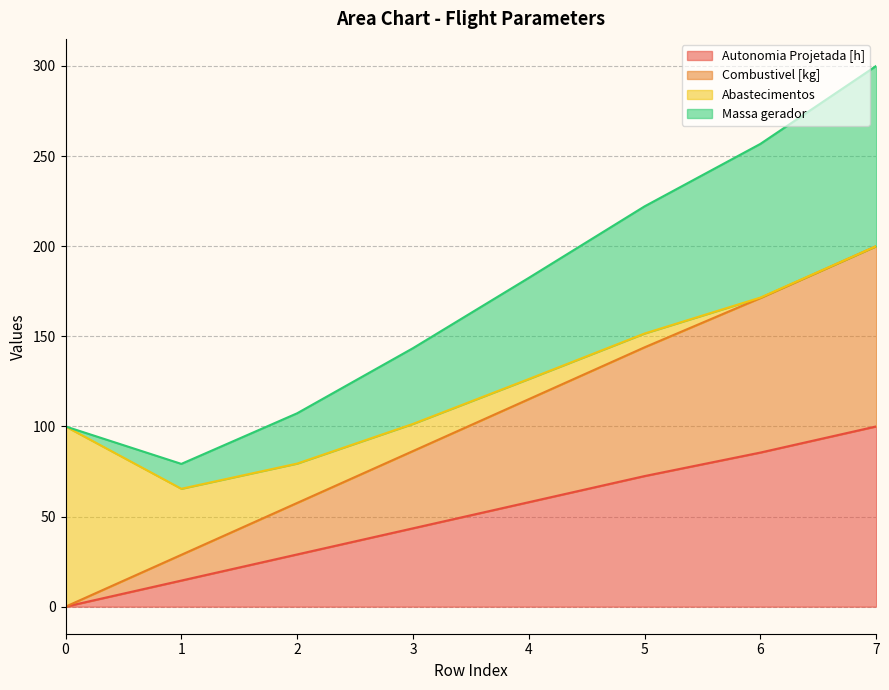

List the labels in order of Autonomia Projetada [h] value, smallest first.

0, 1, 2, 3, 4, 5, 6, 7